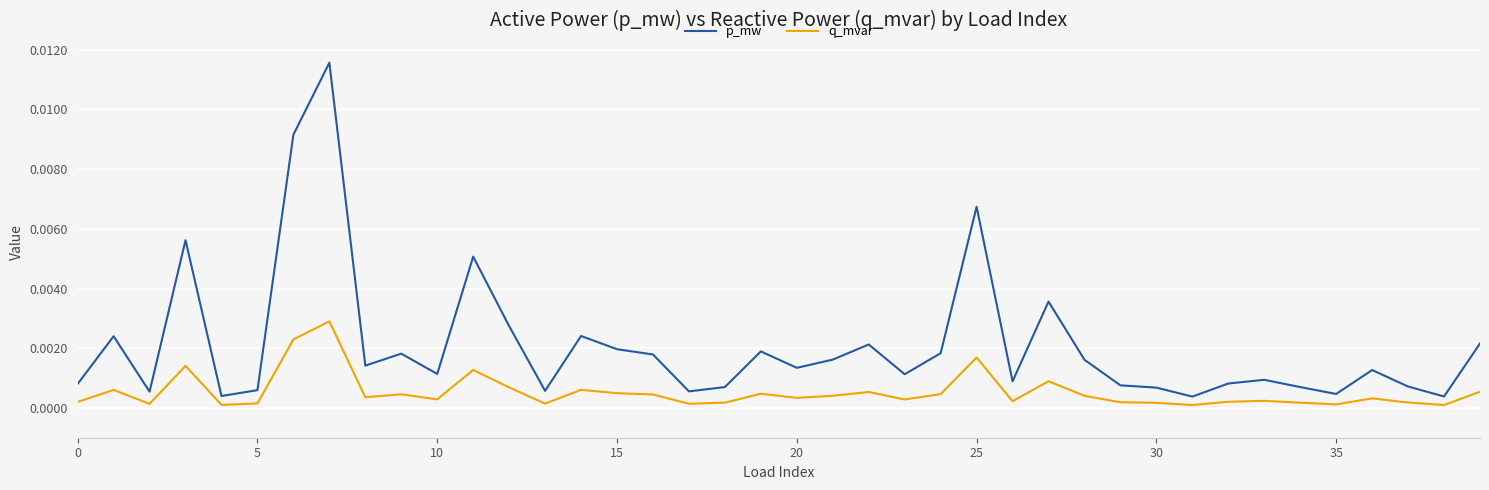

True or false: q_mvar and p_mw intersect in this chart.

False